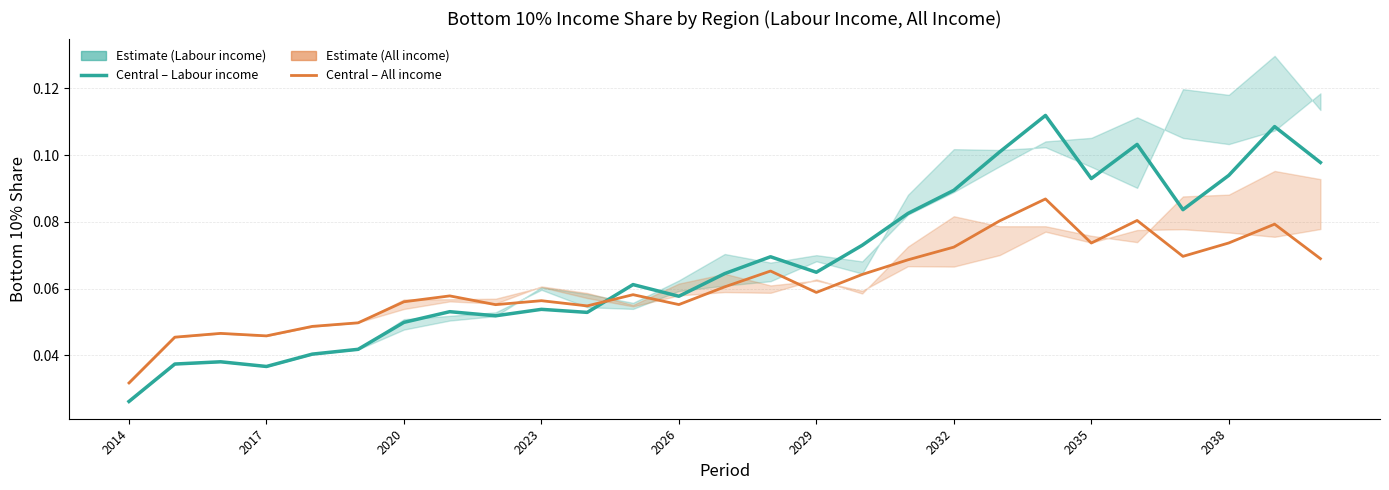

Rank the series by their average value, from lowest to highest.

Central Estimate (All Income), Central Estimate (Labour)